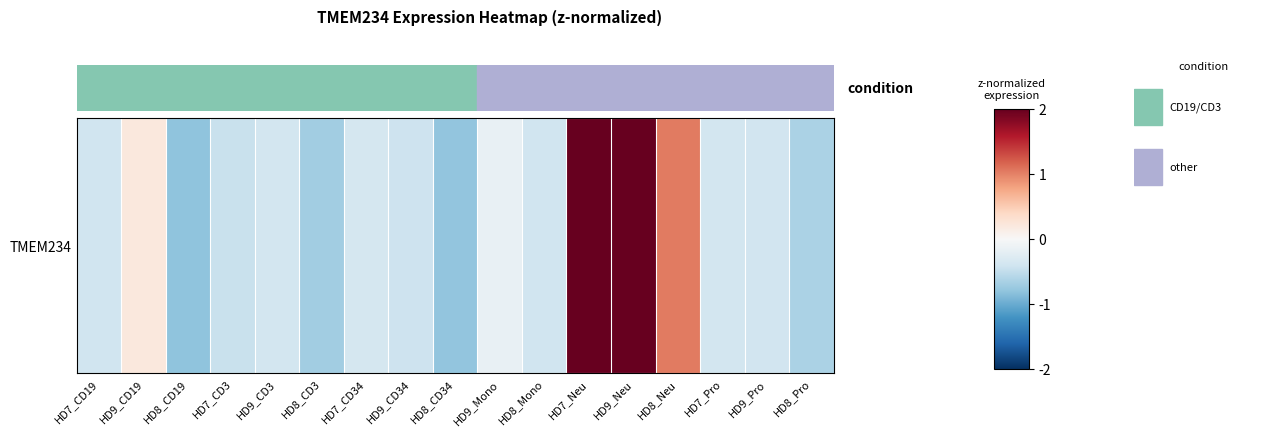

The chart shows a value of 2.2 at HD9_Neu. True or false?

True